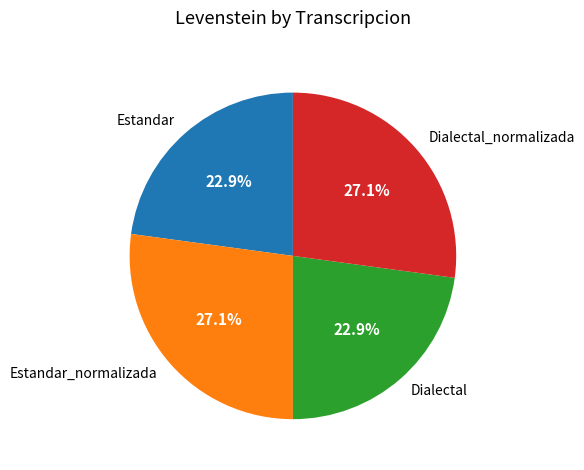

What percentage do Dialectal_normalizada and Dialectal together represent?

50.0%